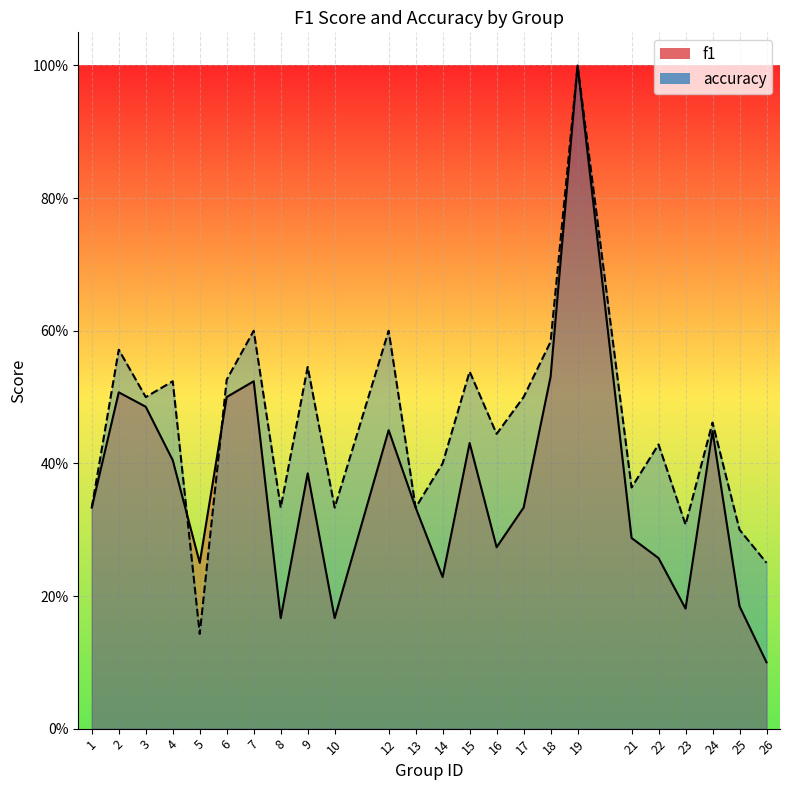

Between which two adjacent categories do accuracy and f1 first intersect?

4 and 5